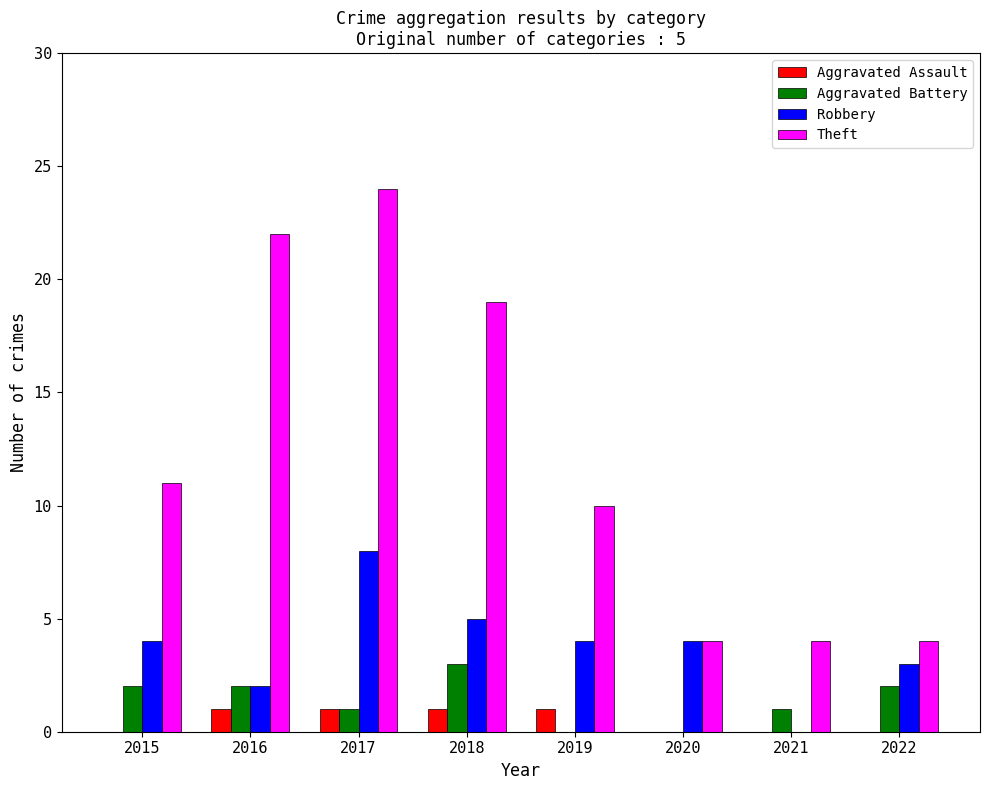

What are all the series names shown in the legend?

Aggravated Assault, Aggravated Battery, Robbery, Theft